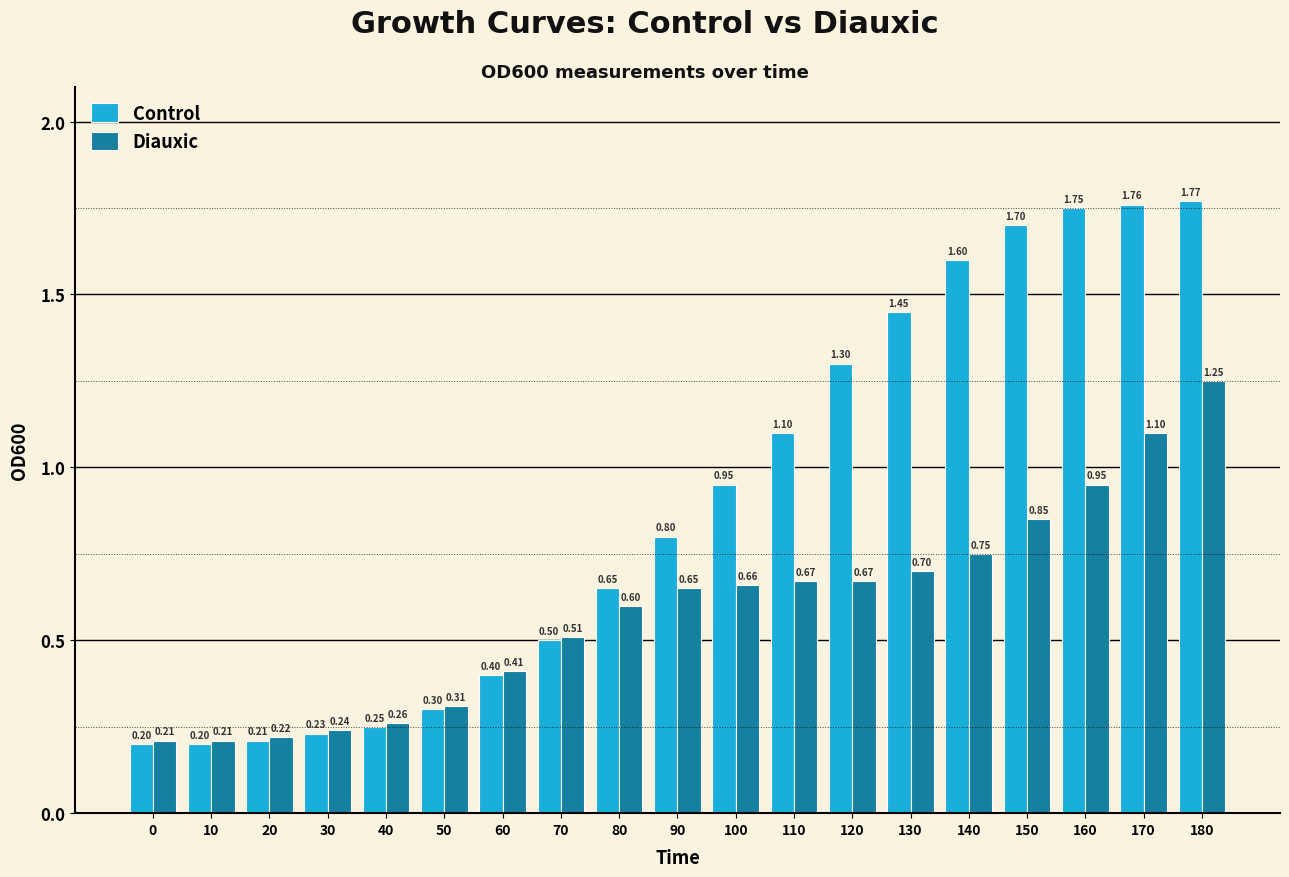

What is the sum of the Control values at 20 and 40?

0.5